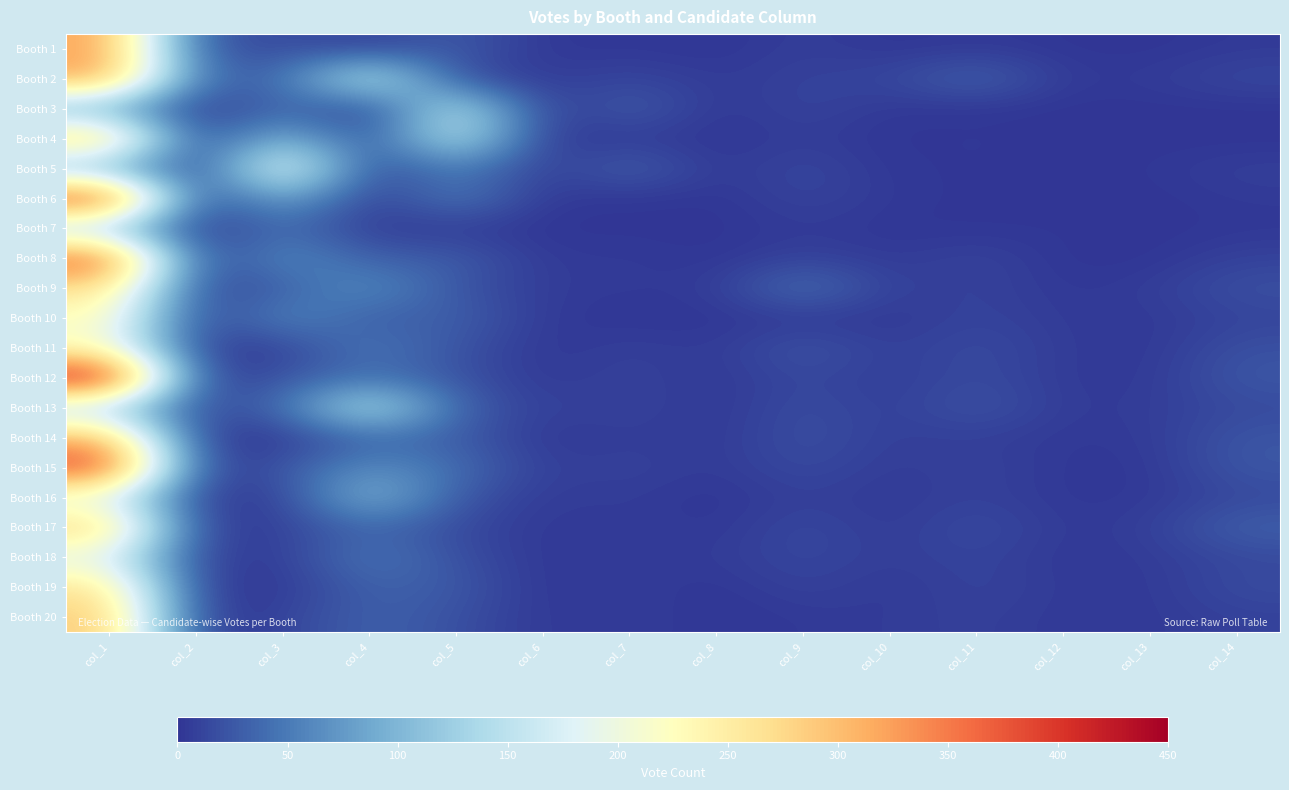

Reading left to right, transcribe all the data shown in this chart.

Booth 1: col_1=324	col_2=19	col_3=19	col_4=8	col_5=29	col_6=1	col_7=3	col_8=0	col_9=8	col_10=1	col_11=4	col_12=1	col_13=0	col_14=4
Booth 2: col_1=324	col_2=37	col_3=36	col_4=172	col_5=14	col_6=5	col_7=13	col_8=4	col_9=10	col_10=12	col_11=37	col_12=3	col_13=5	col_14=14
Booth 3: col_1=88	col_2=0	col_3=40	col_4=0	col_5=160	col_6=1	col_7=32	col_8=0	col_9=13	col_10=2	col_11=1	col_12=0	col_13=0	col_14=0
Booth 4: col_1=296	col_2=2	col_3=108	col_4=14	col_5=160	col_6=1	col_7=5	col_8=0	col_9=7	col_10=0	col_11=3	col_12=0	col_13=0	col_14=0
Booth 5: col_1=95	col_2=1	col_3=214	col_4=8	col_5=56	col_6=4	col_7=35	col_8=1	col_9=15	col_10=1	col_11=2	col_12=0	col_13=2	col_14=8
Booth 6: col_1=407	col_2=3	col_3=92	col_4=3	col_5=54	col_6=2	col_7=2	col_8=0	col_9=12	col_10=3	col_11=1	col_12=0	col_13=0	col_14=4
Booth 7: col_1=121	col_2=0	col_3=43	col_4=4	col_5=5	col_6=0	col_7=1	col_8=0	col_9=5	col_10=1	col_11=1	col_12=2	col_13=0	col_14=2
Booth 8: col_1=380	col_2=6	col_3=67	col_4=29	col_5=30	col_6=3	col_7=5	col_8=0	col_9=11	col_10=3	col_11=12	col_12=0	col_13=0	col_14=10
Booth 9: col_1=268	col_2=11	col_3=28	col_4=68	col_5=22	col_6=5	col_7=4	col_8=4	col_9=47	col_10=6	col_11=11	col_12=2	col_13=6	col_14=20
Booth 10: col_1=227	col_2=4	col_3=65	col_4=26	col_5=33	col_6=3	col_7=1	col_8=1	col_9=3	col_10=2	col_11=12	col_12=4	col_13=3	col_14=11
Booth 11: col_1=222	col_2=5	col_3=7	col_4=51	col_5=22	col_6=1	col_7=9	col_8=3	col_9=25	col_10=6	col_11=17	col_12=5	col_13=2	col_14=20
Booth 12: col_1=441	col_2=6	col_3=22	col_4=43	col_5=22	col_6=2	col_7=11	col_8=2	col_9=15	col_10=5	col_11=17	col_12=4	col_13=3	col_14=25
Booth 13: col_1=132	col_2=14	col_3=37	col_4=159	col_5=31	col_6=7	col_7=12	col_8=1	col_9=19	col_10=6	col_11=24	col_12=4	col_13=6	col_14=15
Booth 14: col_1=312	col_2=3	col_3=3	col_4=35	col_5=29	col_6=1	col_7=7	col_8=3	col_9=20	col_10=7	col_11=8	col_12=3	col_13=4	col_14=24
Booth 15: col_1=396	col_2=8	col_3=21	col_4=69	col_5=41	col_6=6	col_7=11	col_8=3	col_9=17	col_10=4	col_11=11	col_12=2	col_13=2	col_14=25
Booth 16: col_1=183	col_2=4	col_3=7	col_4=108	col_5=24	col_6=4	col_7=6	col_8=0	col_9=9	col_10=3	col_11=10	col_12=2	col_13=3	col_14=14
Booth 17: col_1=285	col_2=6	col_3=8	col_4=37	col_5=15	col_6=2	col_7=7	col_8=1	col_9=16	col_10=3	col_11=18	col_12=3	col_13=7	col_14=32
Booth 18: col_1=186	col_2=8	col_3=5	col_4=51	col_5=19	col_6=2	col_7=4	col_8=5	col_9=14	col_10=6	col_11=12	col_12=2	col_13=5	col_14=14
Booth 19: col_1=265	col_2=3	col_3=3	col_4=33	col_5=27	col_6=0	col_7=7	col_8=0	col_9=11	col_10=2	col_11=12	col_12=4	col_13=3	col_14=17
Booth 20: col_1=293	col_2=2	col_3=10	col_4=33	col_5=20	col_6=2	col_7=7	col_8=0	col_9=4	col_10=5	col_11=9	col_12=3	col_13=4	col_14=9